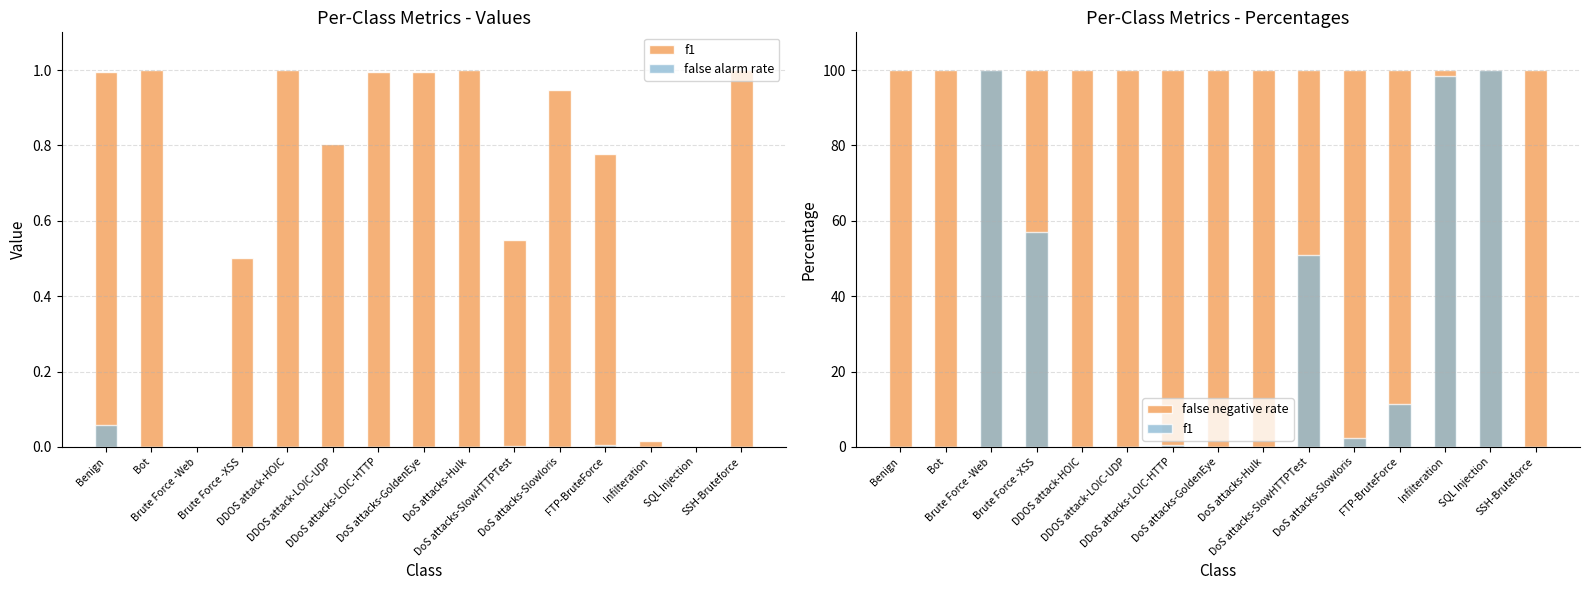

At how many categories does at least one series exceed 21?

15